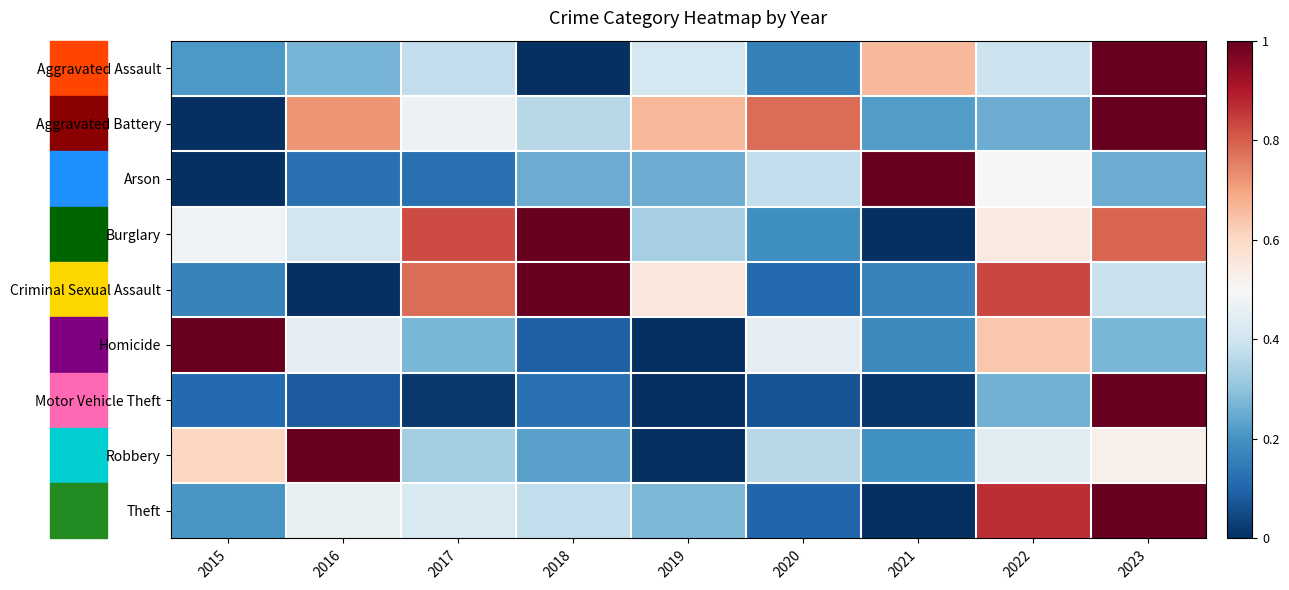

Reading left to right, list all the values displayed in this chart.

Aggravated Assault: 2015=0.2	2016=0.3	2017=0.4	2018=0.0	2019=0.4	2020=0.2	2021=0.7	2022=0.4	2023=1.0
Aggravated Battery: 2015=0.0	2016=0.7	2017=0.5	2018=0.4	2019=0.7	2020=0.8	2021=0.2	2022=0.2	2023=1.0
Arson: 2015=0.0	2016=0.1	2017=0.1	2018=0.2	2019=0.2	2020=0.4	2021=1.0	2022=0.5	2023=0.2
Burglary: 2015=0.5	2016=0.4	2017=0.8	2018=1.0	2019=0.3	2020=0.2	2021=0.0	2022=0.5	2023=0.8
Criminal Sexual Assault: 2015=0.2	2016=0.0	2017=0.8	2018=1.0	2019=0.6	2020=0.1	2021=0.2	2022=0.8	2023=0.4
Homicide: 2015=1.0	2016=0.5	2017=0.3	2018=0.1	2019=0.0	2020=0.5	2021=0.2	2022=0.6	2023=0.3
Motor Vehicle Theft: 2015=0.1	2016=0.1	2017=0.0	2018=0.1	2019=0.0	2020=0.1	2021=0.0	2022=0.3	2023=1.0
Robbery: 2015=0.6	2016=1.0	2017=0.3	2018=0.2	2019=0.0	2020=0.4	2021=0.2	2022=0.4	2023=0.5
Theft: 2015=0.2	2016=0.5	2017=0.4	2018=0.4	2019=0.3	2020=0.1	2021=0.0	2022=0.9	2023=1.0